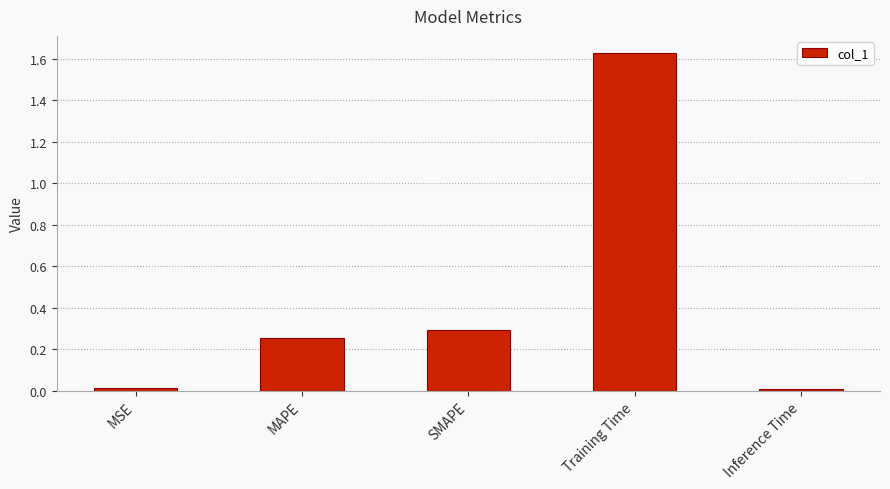

True or false: the data shows 0.0 at Inference Time.

True